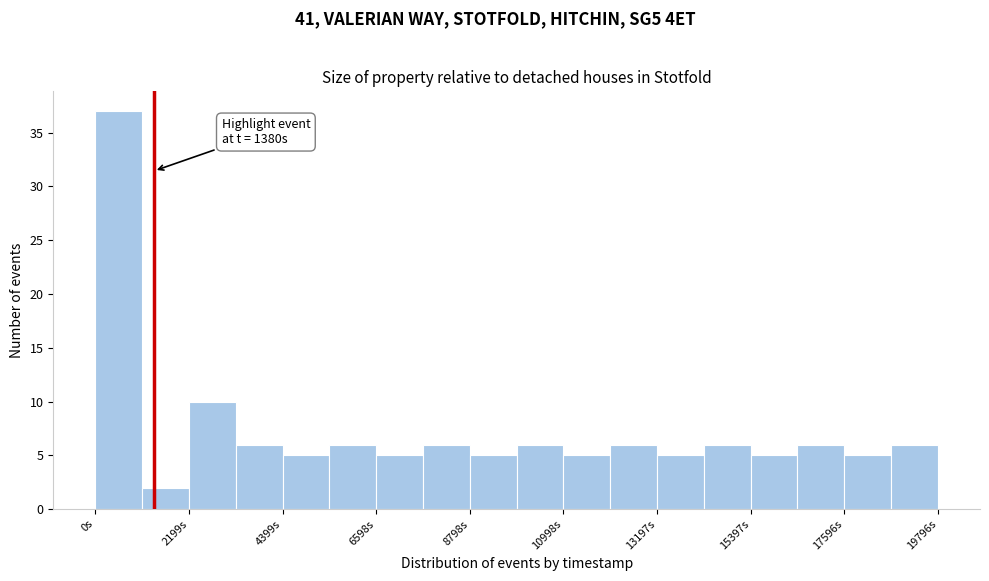

Around what value on the x-axis is the tallest bar? Give the approximate position of its centre, as read against the axis.

500